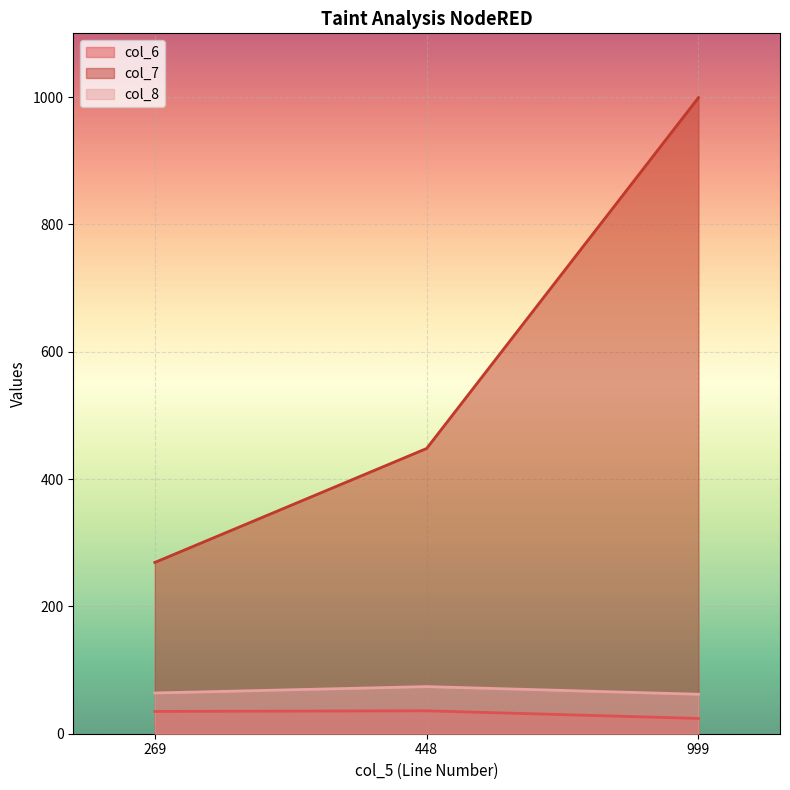

What is the total value across all series at 999?

1085